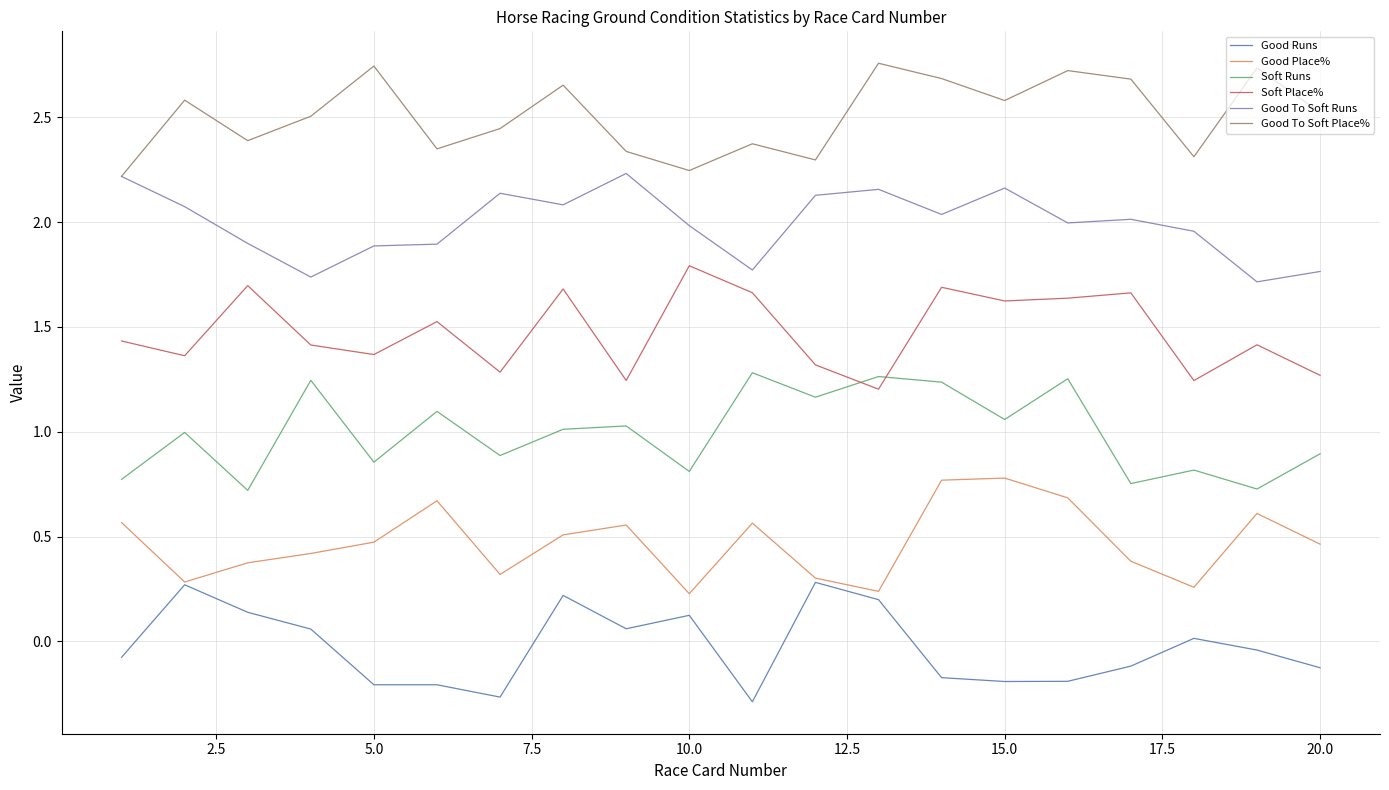

List the series in order of their peak value, highest first.

Good To Soft Place%, Good To Soft Runs, Soft Place%, Soft Runs, Good Place%, Good Runs